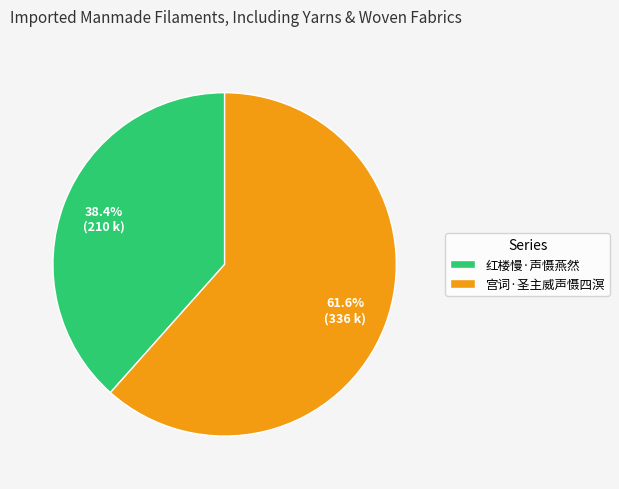

Is 宫词·圣主威声慑四溟 the majority of the pie?

Yes